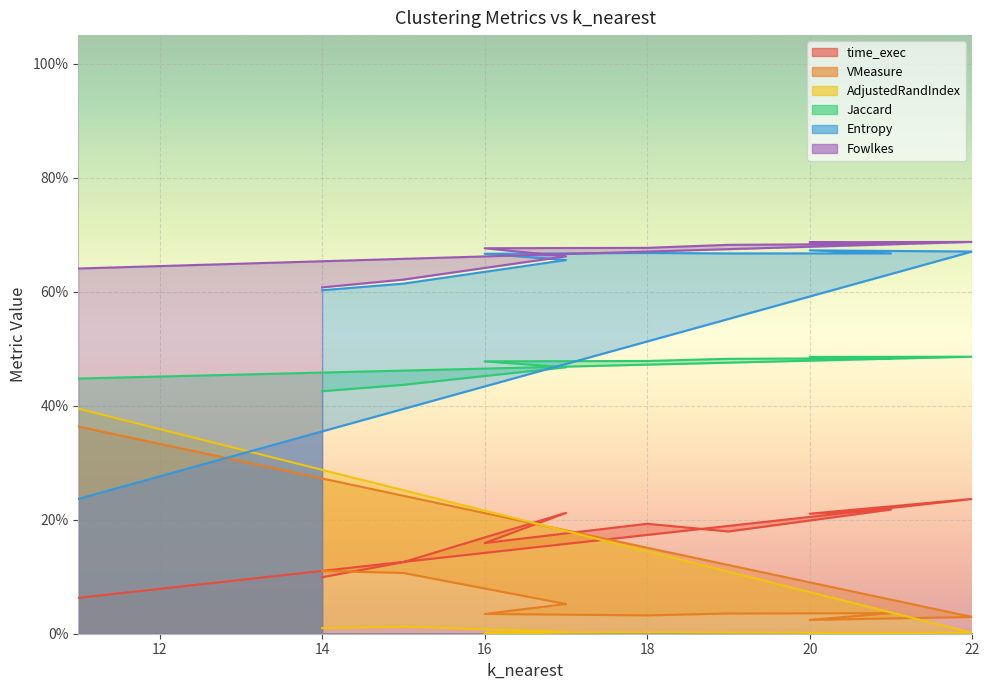

Where is the first local maximum for VMeasure?

21